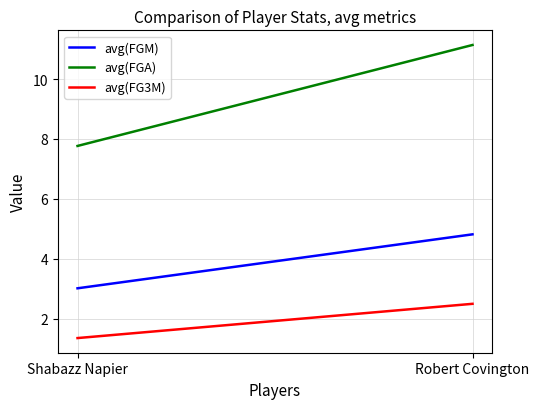

At which label does avg(FGM) first exceed 4?

Robert Covington